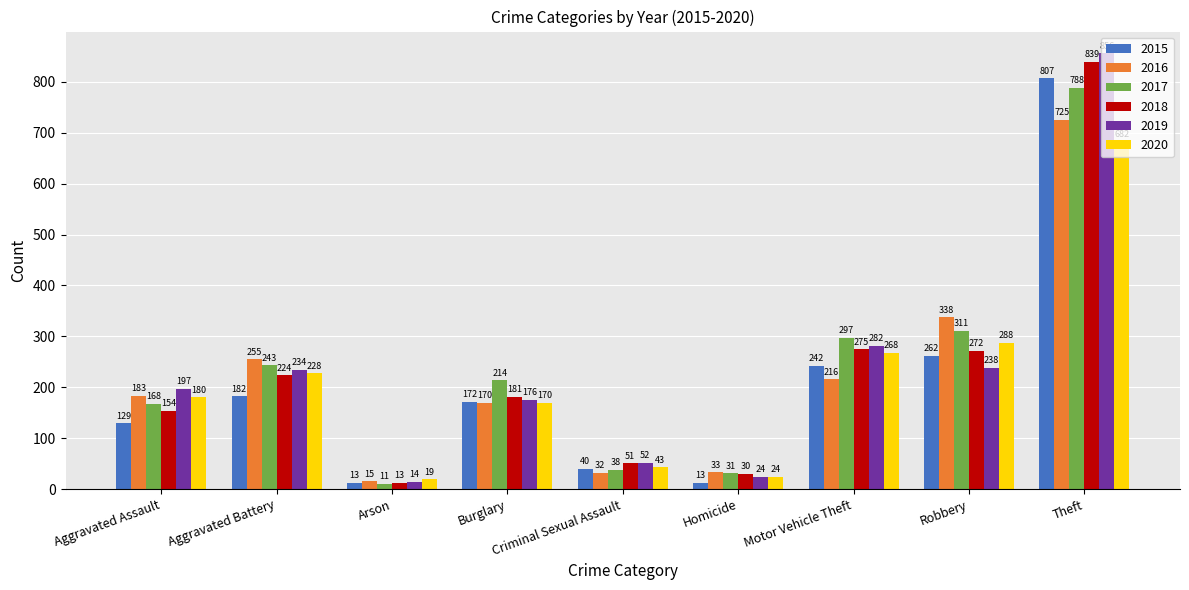

What is the sum of all 2016 values?

1967